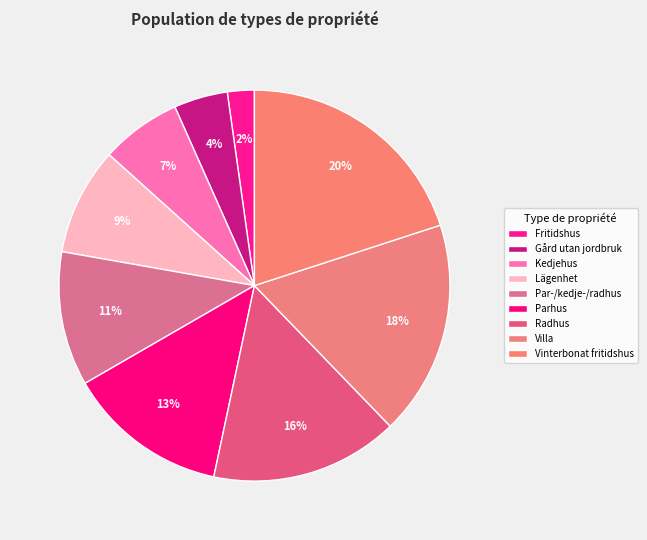

Is it true that Gård utan jordbruk is 1% of the pie?

False